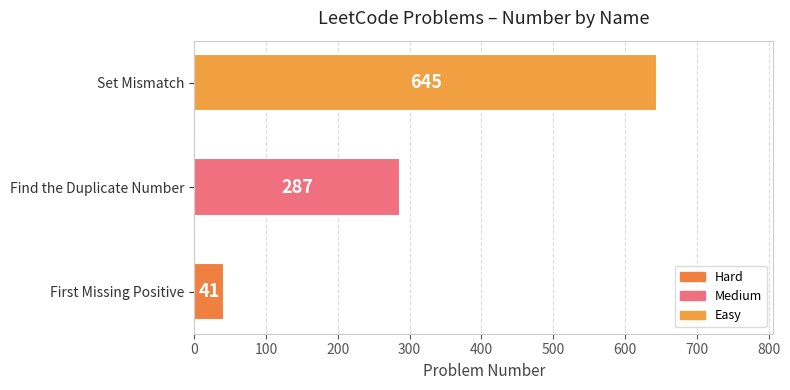

Which has a higher value, First Missing Positive or Find the Duplicate Number?

Find the Duplicate Number